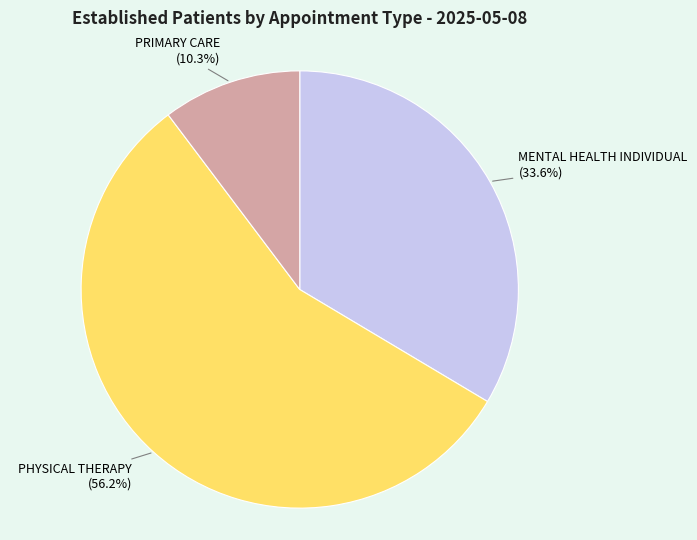

What is the total percentage of MENTAL HEALTH INDIVIDUAL and PHYSICAL THERAPY?

89.7%